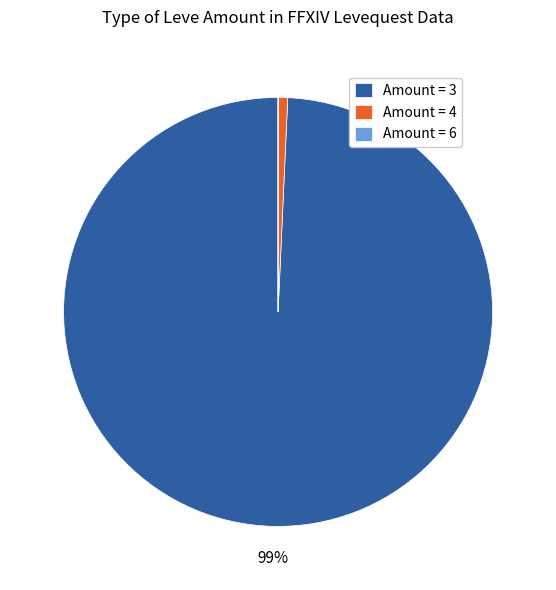

To the nearest percent, what is the difference between the largest and smallest slice percentages?

99%